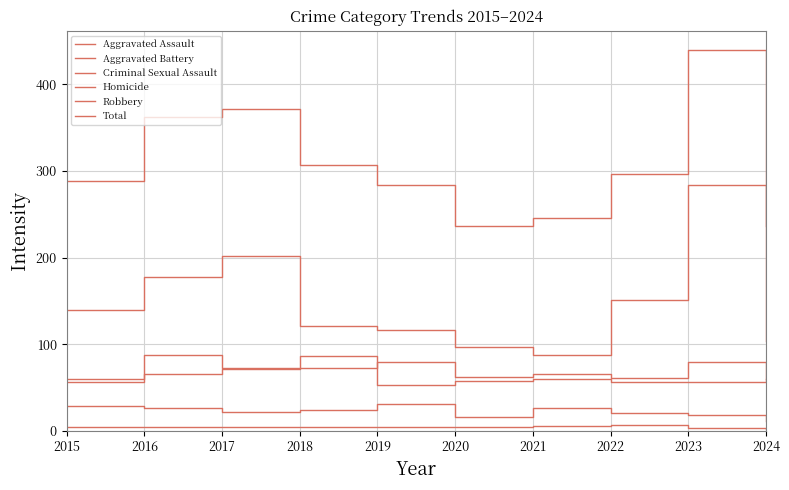

What is the minimum value for Robbery?

88